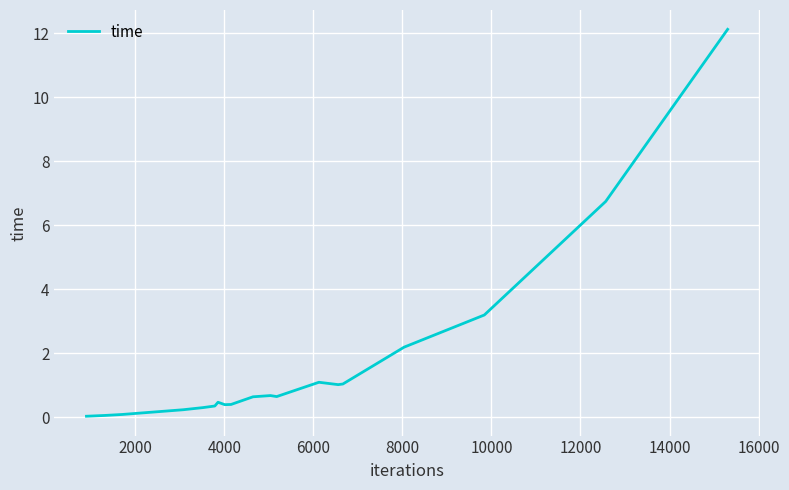

What is the difference between the maximum and minimum values?

12.1